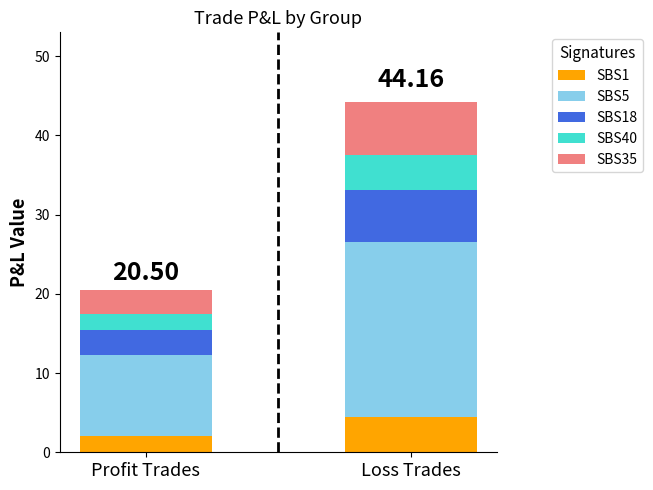

What is the total value across all series at Profit Trades?

20.5